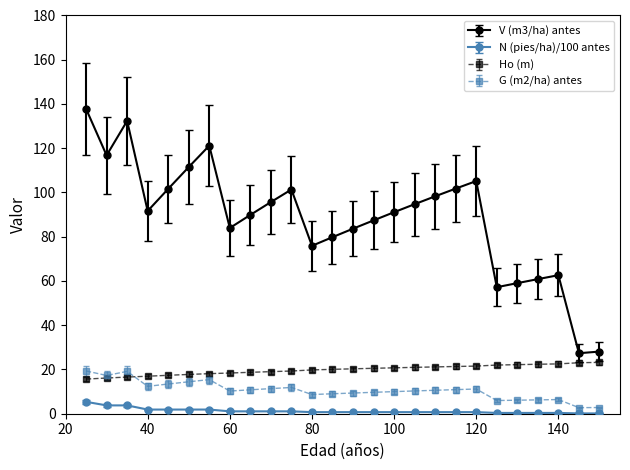

How many series are shown in this chart?

4